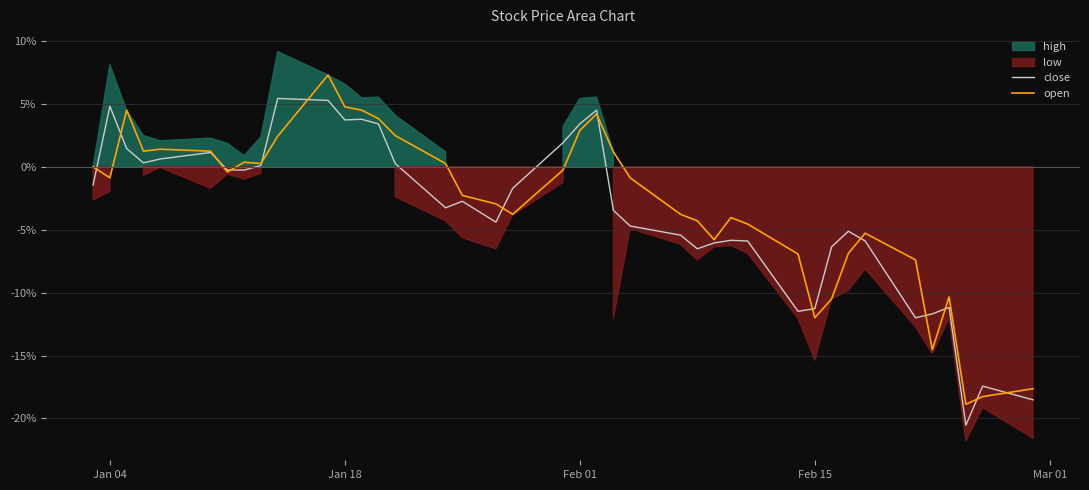

Is it true that close equals 3.4 at Feb 01?

True